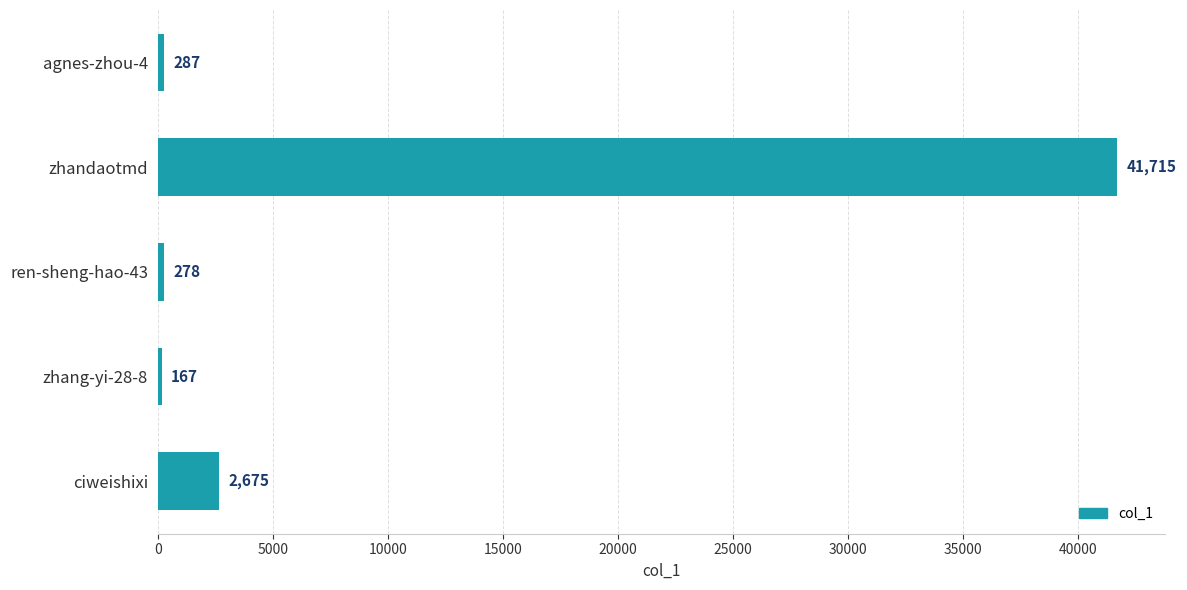

How many bars are there in total?

5